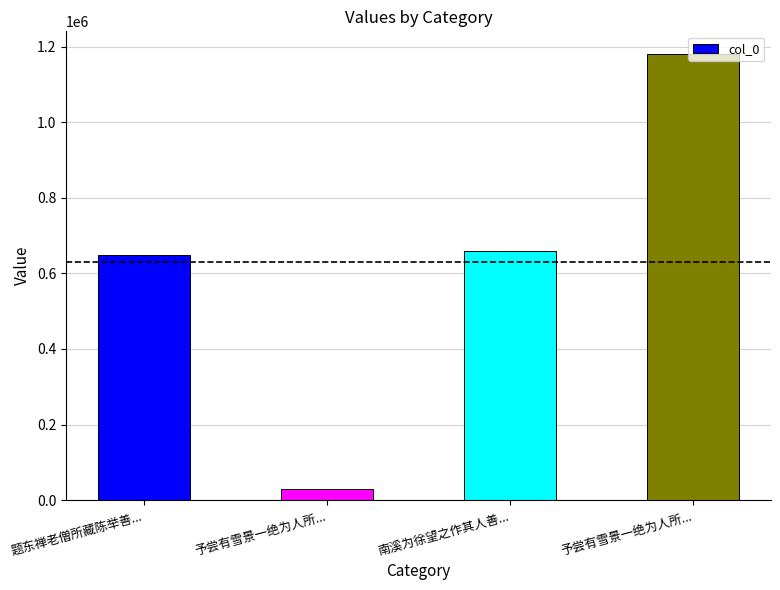

Between 题东禅老僧所藏陈举善... and 南溪为徐望之作其人善..., which is larger?

南溪为徐望之作其人善...